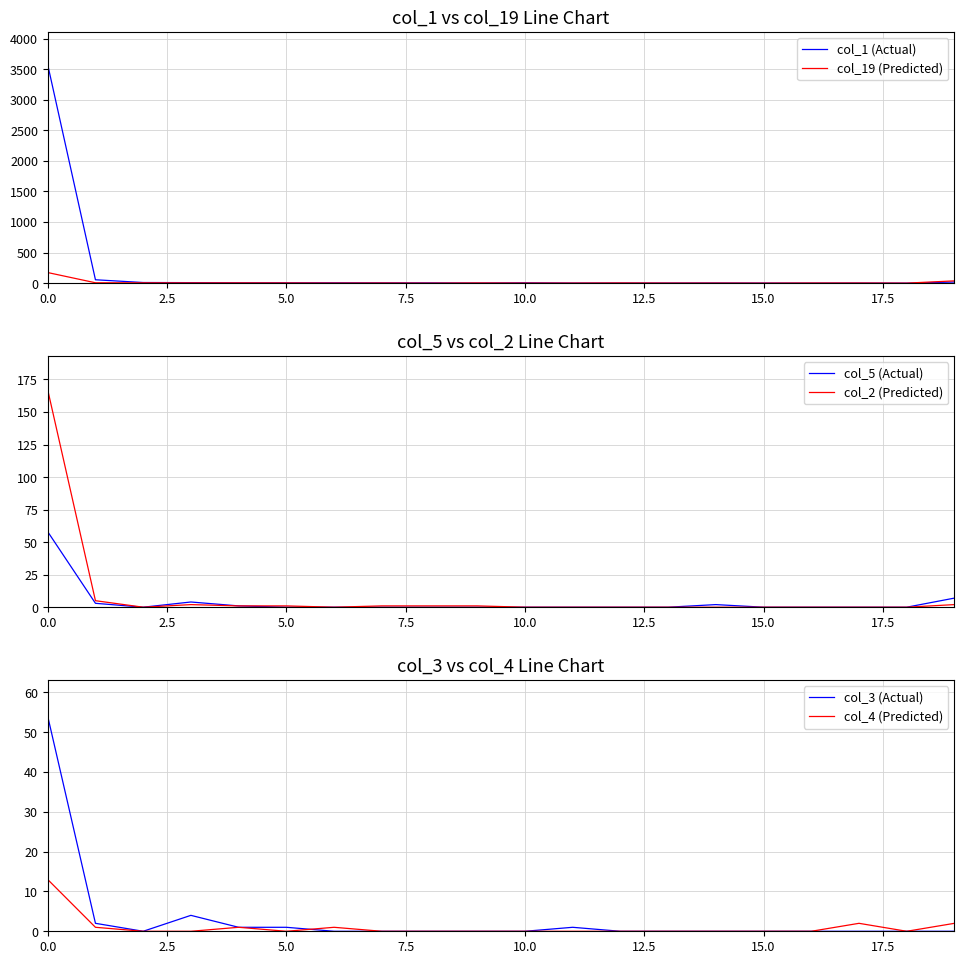

The col_2 (Predicted) series shows 0 at 10.0. True or false?

True